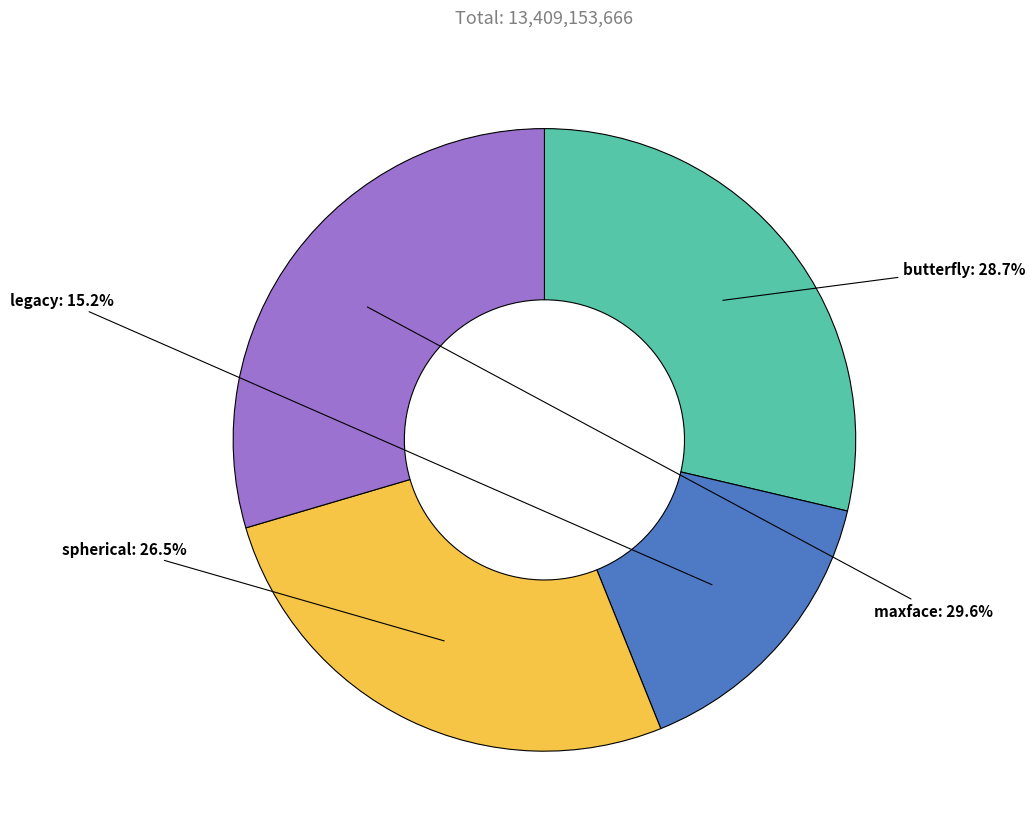

To the nearest percent, what percentage of the pie is butterfly?

29%